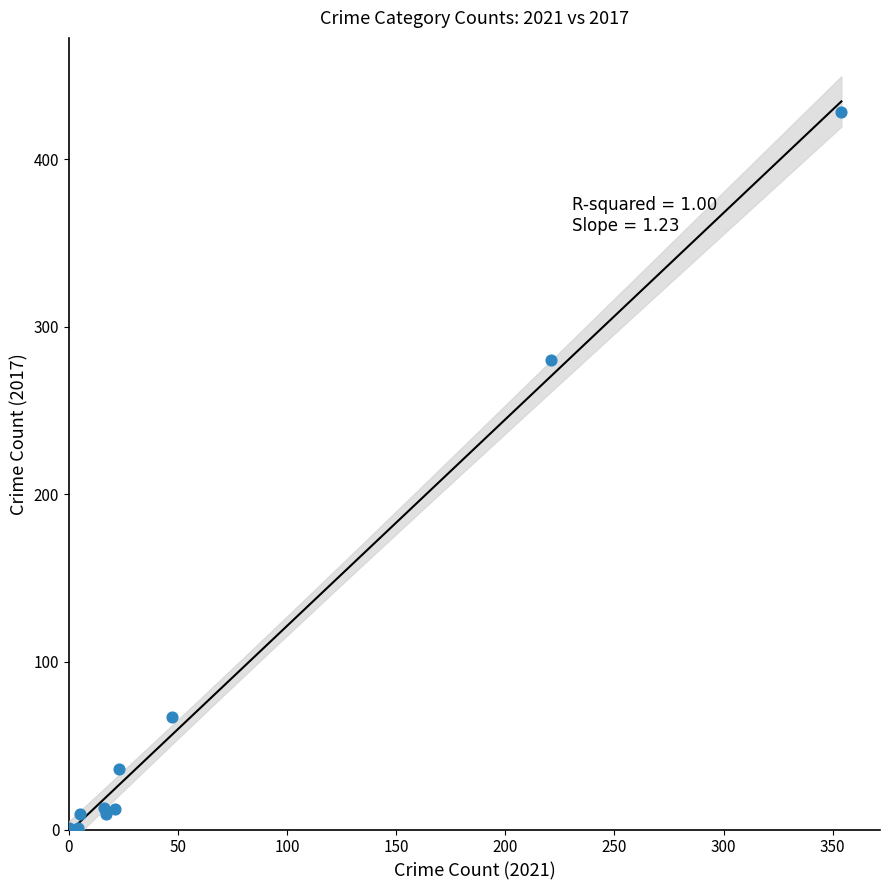

What Y value in the scatter plot is closest to 214?

280